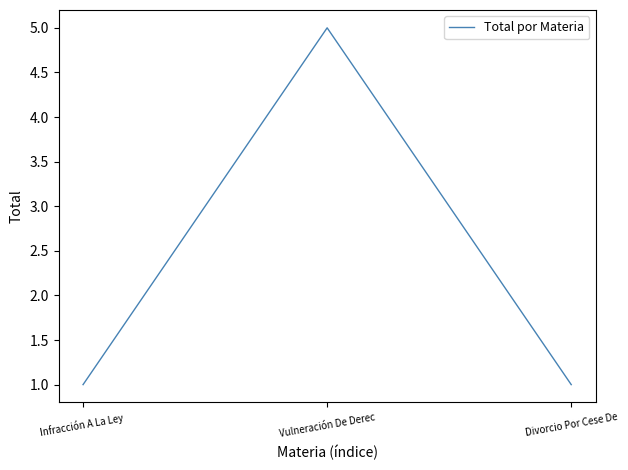

True or false: the data shows 1 at Infracción A La Ley .

True